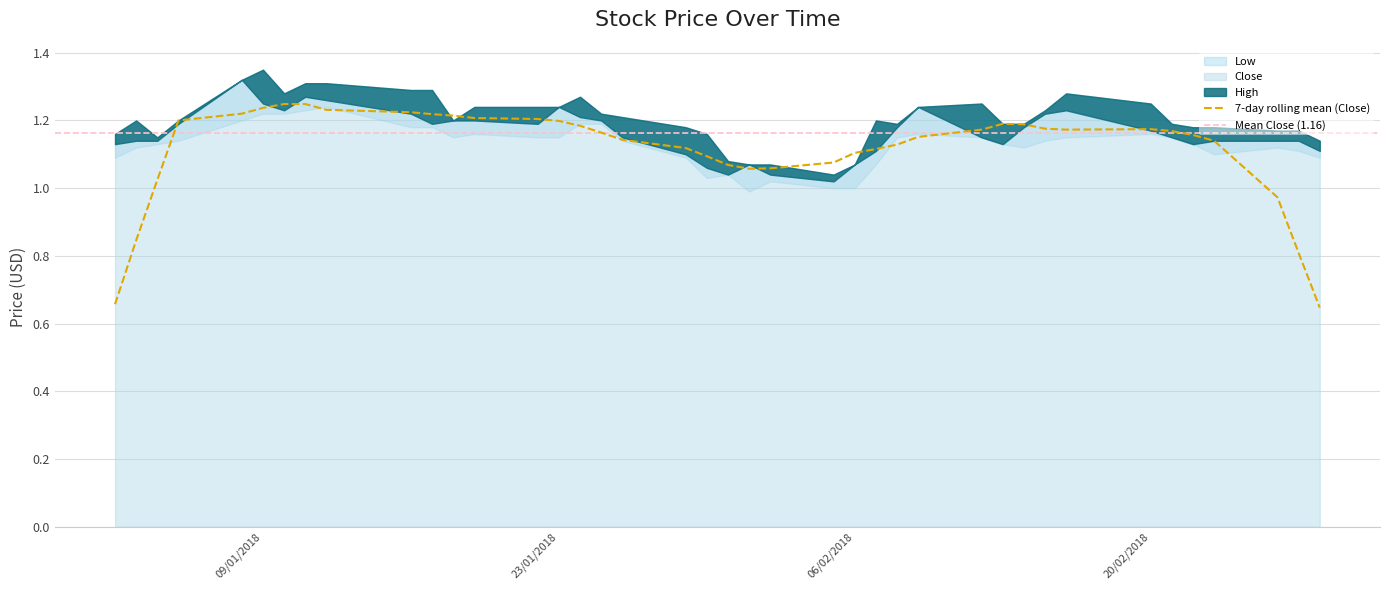

What is the average value of the Low series?

1.1